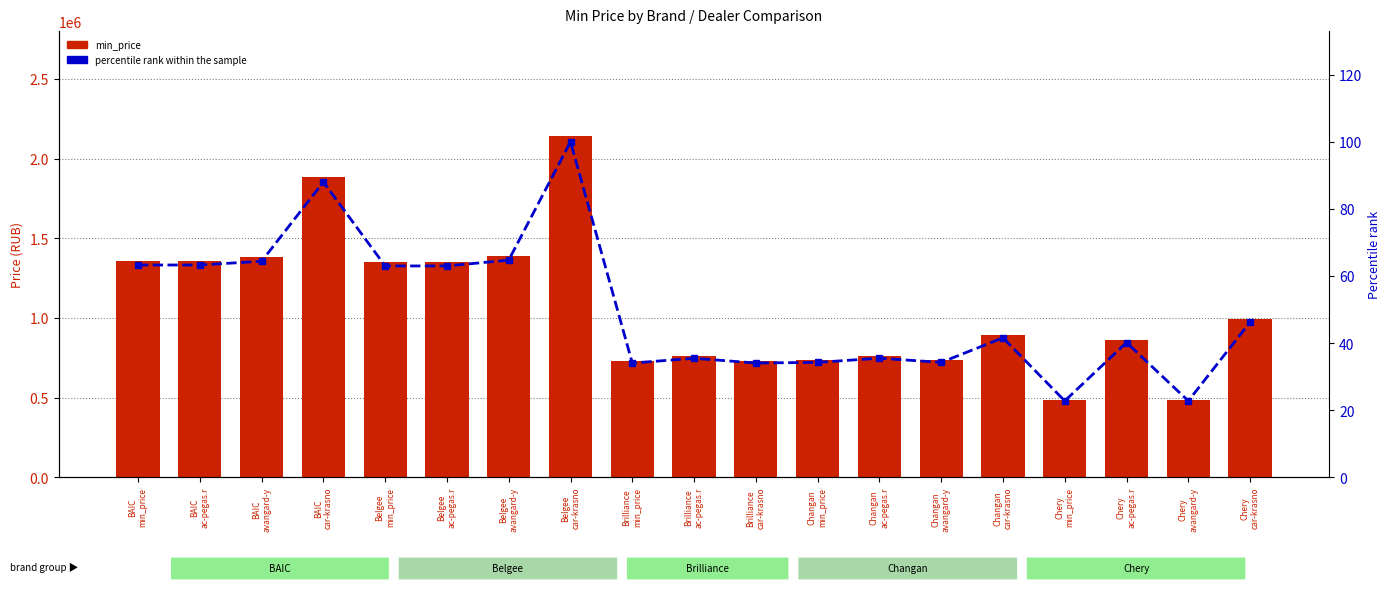

Is it true that min_price (count) equals 1164509.6 at Changan
car-krasno?

False